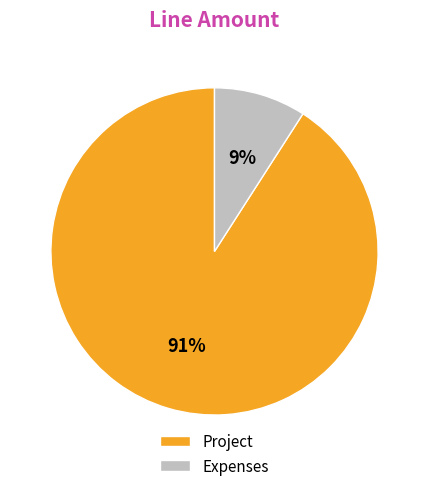

Which category has the biggest portion of the pie?

Project